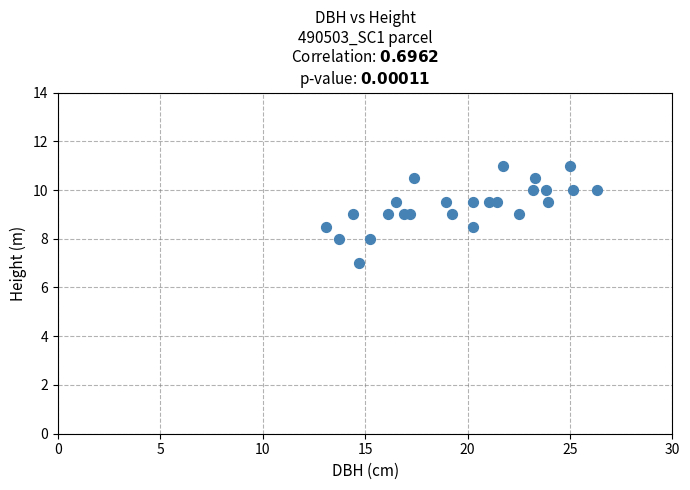

What is the range of X values (max minus min)?

13.2